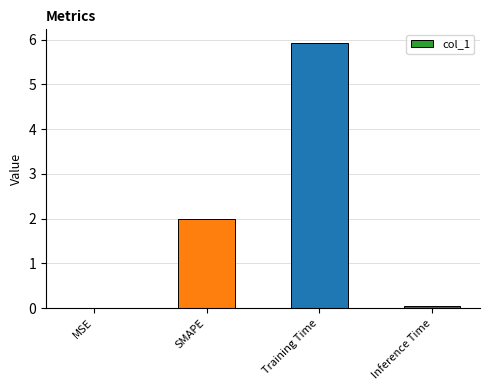

Is it true that the value at Inference Time is 0.0?

True